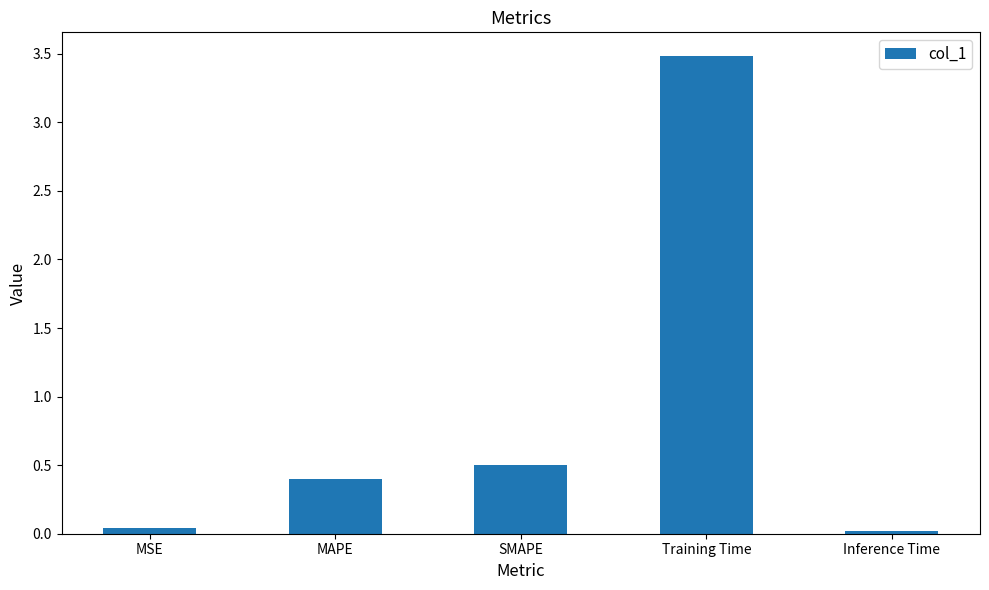

What position from the right is Training Time?

2